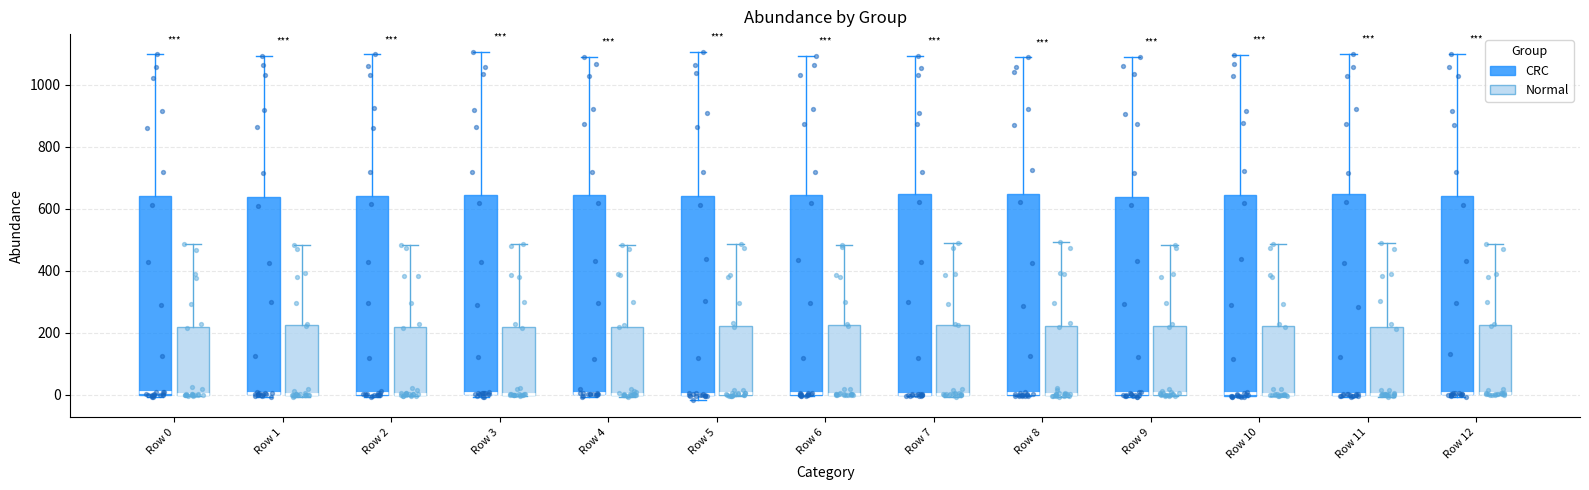

Where does the upper whisker of the box for Row 0 (CRC) end on the y-axis? The values are not printed on the chart, so give them approximately, as read against the axis.

1100